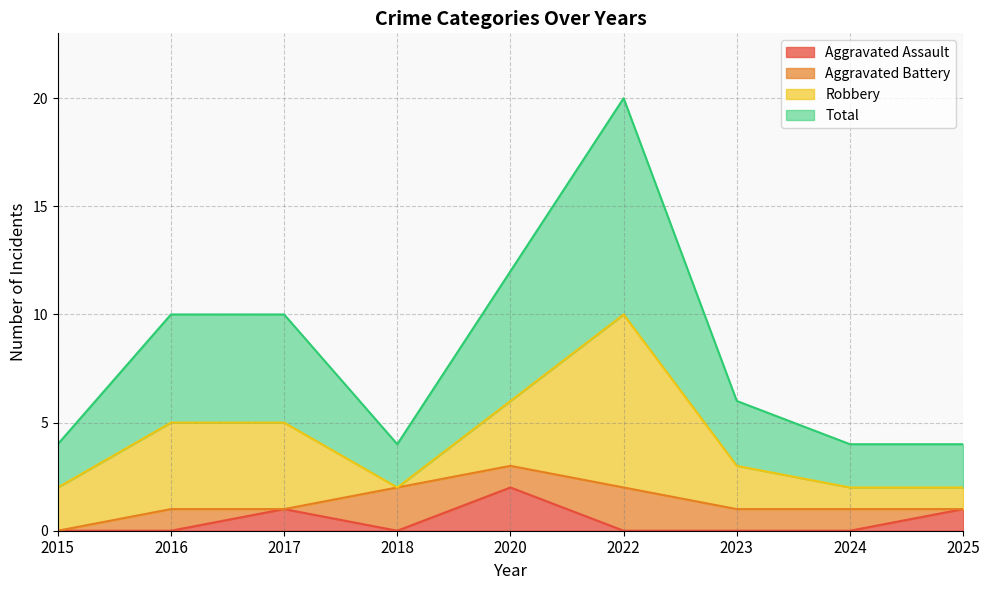

Which category has the lowest value in the Aggravated Assault series?

2015